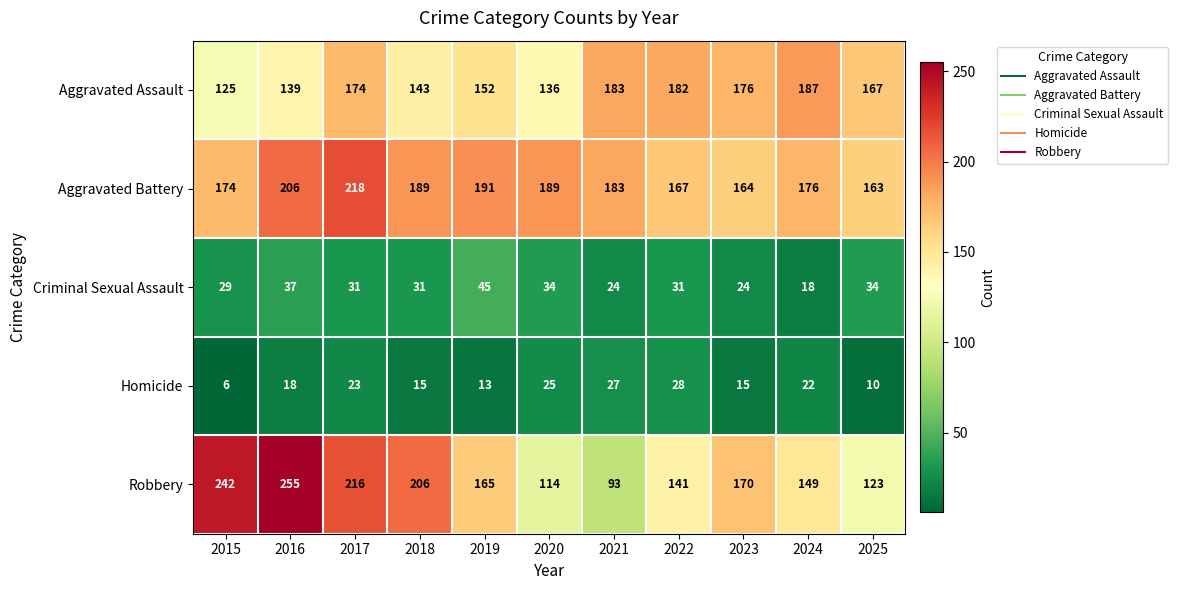

Which series has the largest total across all categories?

Aggravated Battery